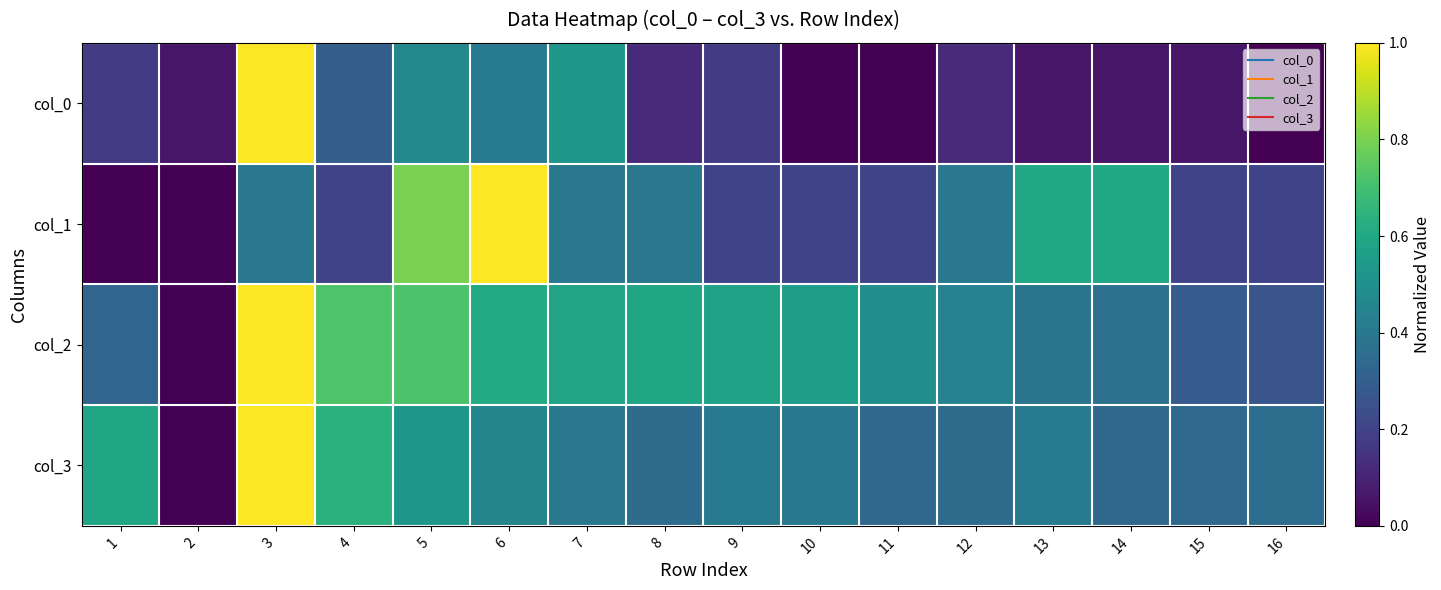

Which series changed the most between 14 and 16?

col_1